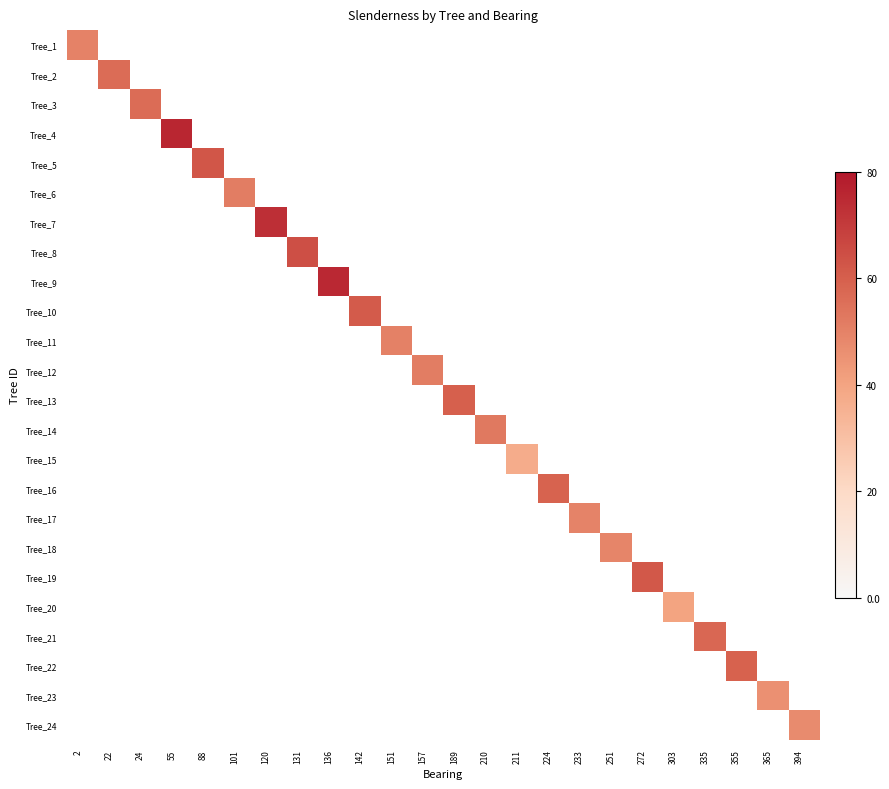

Which label corresponds to the largest value in the chart?

55